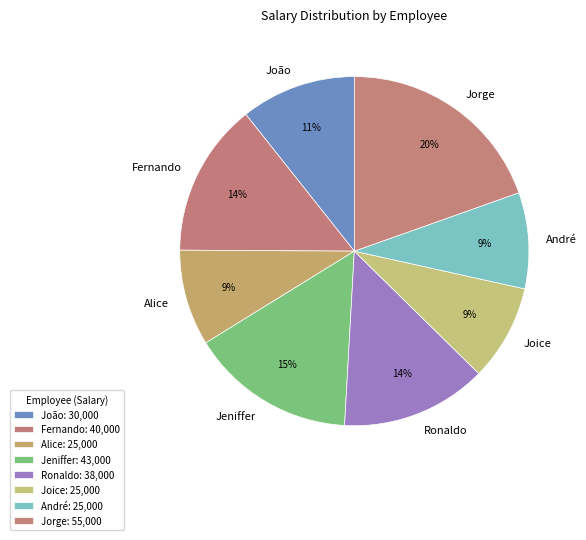

Combined, do João and Ronaldo account for over 50%?

No